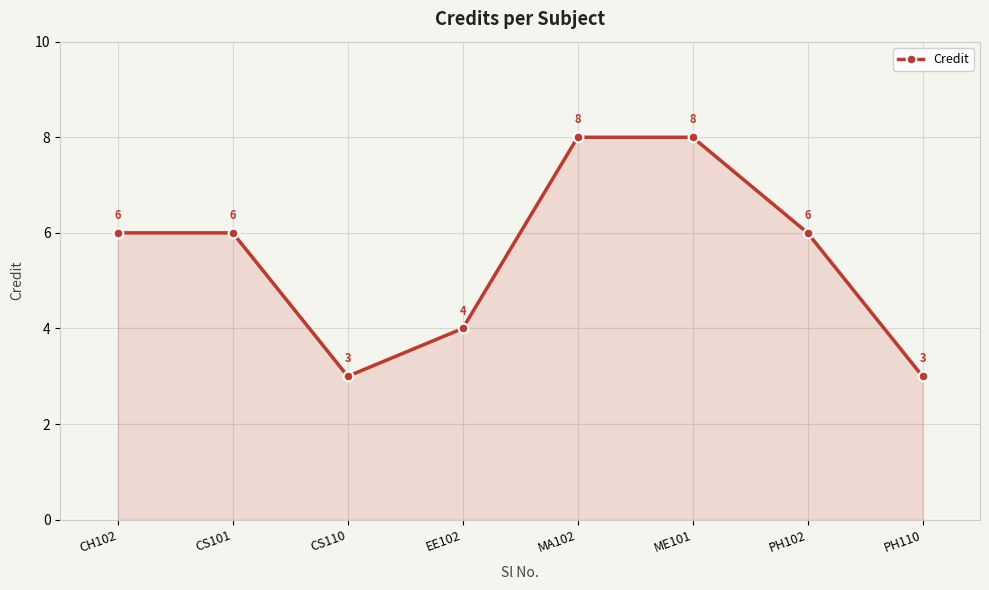

What is the minimum value shown in the chart?

3